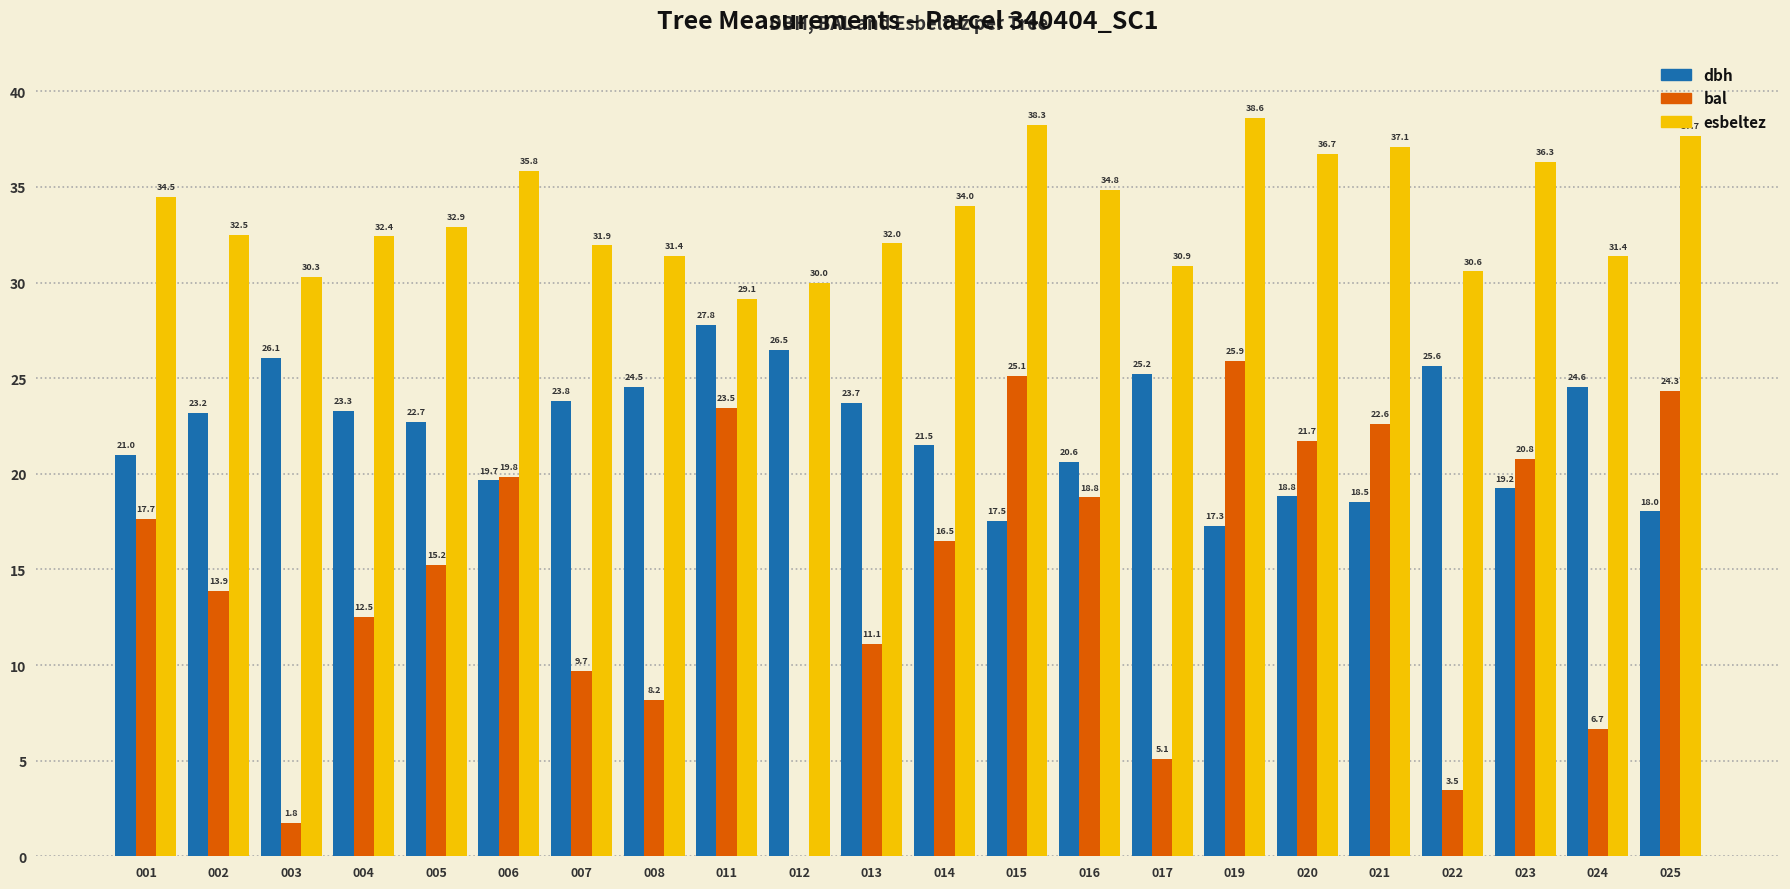

Is it true that dbh equals 25.1 at 015?

False